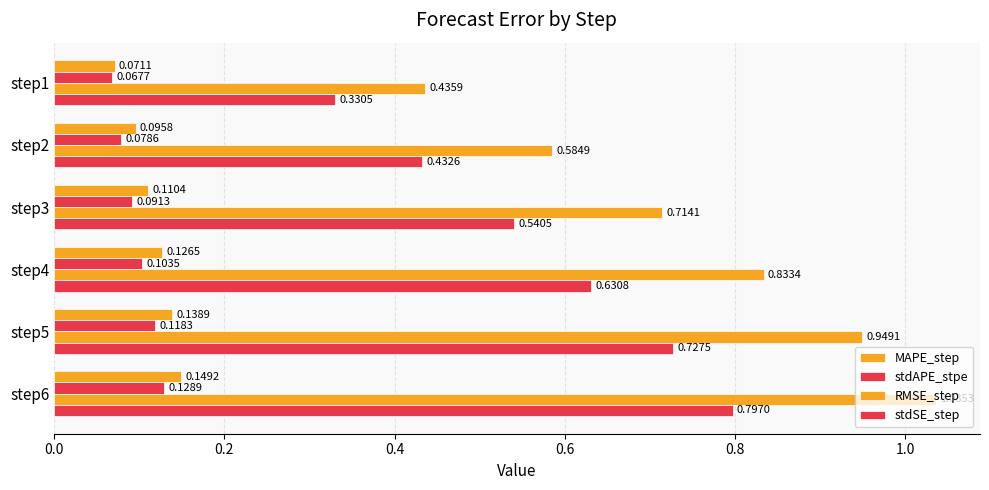

Reading left to right, what are all the values shown in this chart?

MAPE_step: 0.1	0.1	0.1	0.1	0.1	0.1
stdAPE_stpe: 0.1	0.1	0.1	0.1	0.1	0.1
RMSE_step: 0.4	0.6	0.7	0.8	0.9	1.0
stdSE_step: 0.3	0.4	0.5	0.6	0.7	0.8